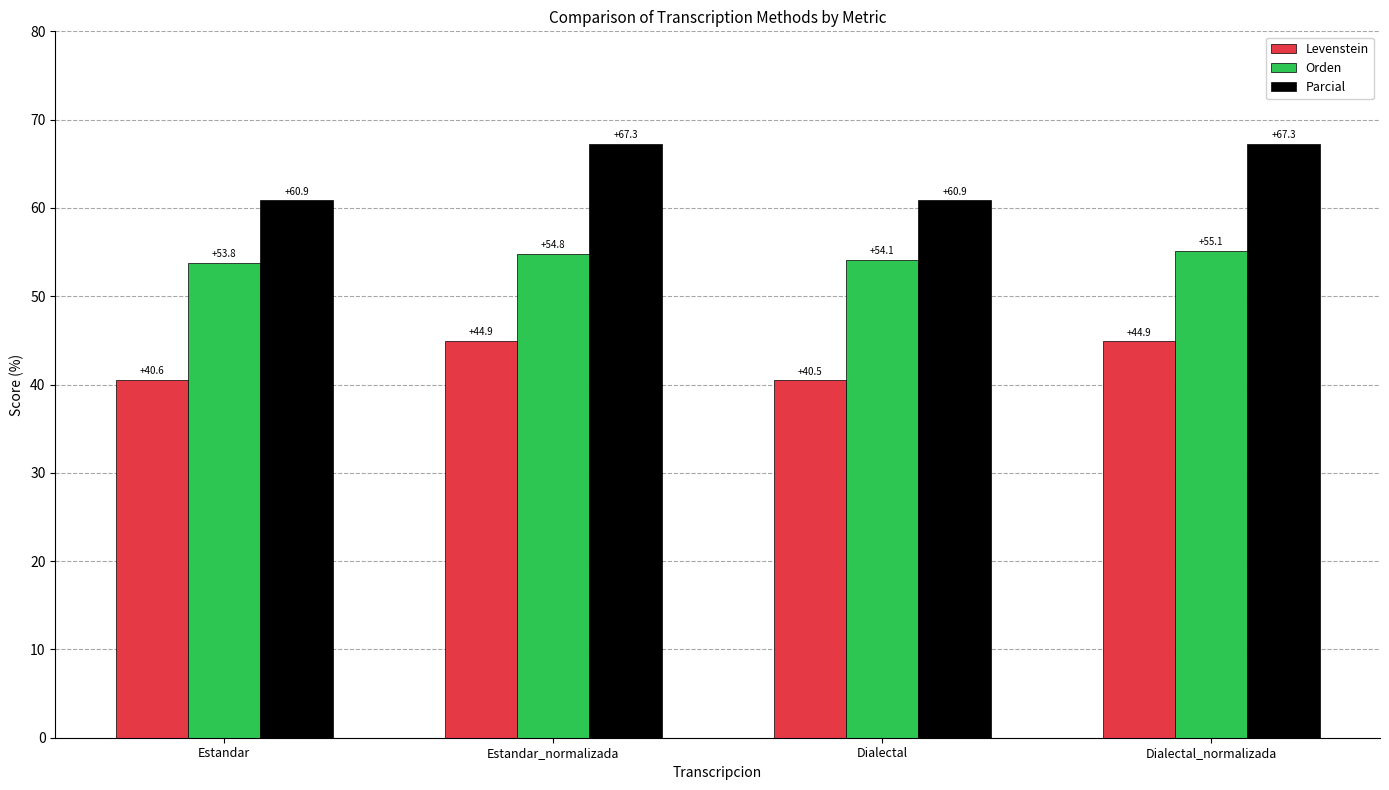

At which category is the sum across all series the highest?

Dialectal_normalizada